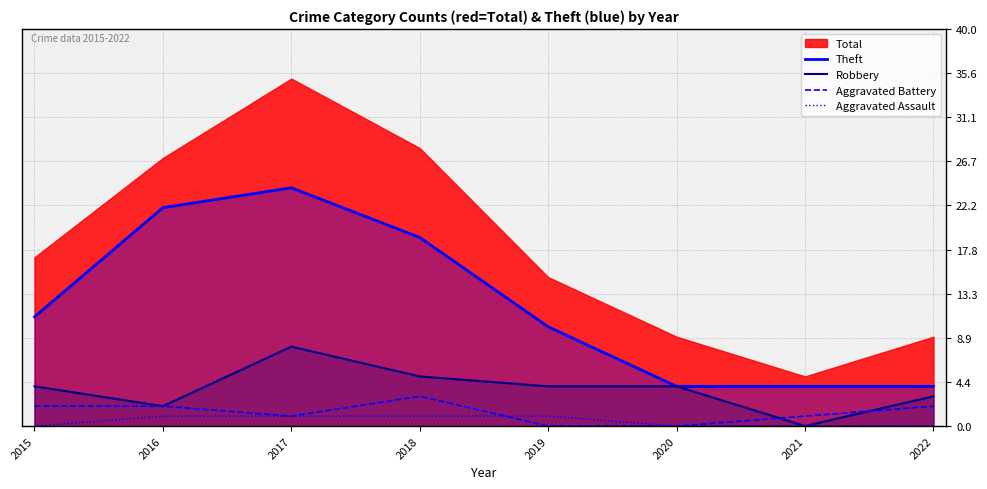

Rank the categories by Robbery value from lowest to highest.

2021, 2016, 2022, 2015, 2019, 2020, 2018, 2017